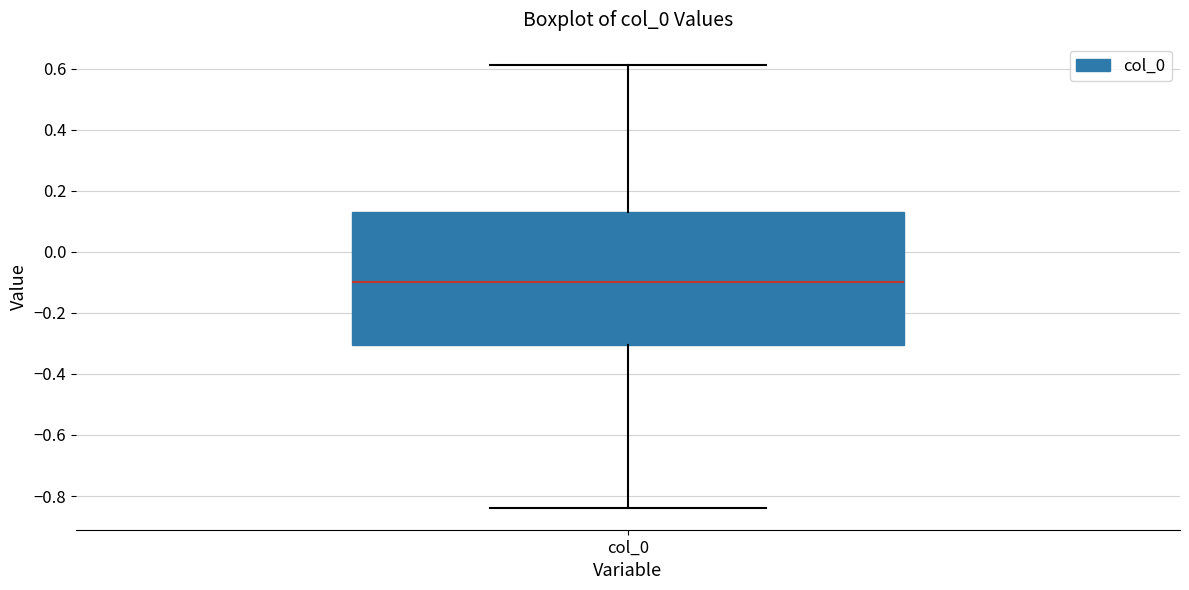

Where is the lower edge of the box for col_0 on the y-axis? The values are not printed on the chart, so give them approximately, as read against the axis.

-0.30